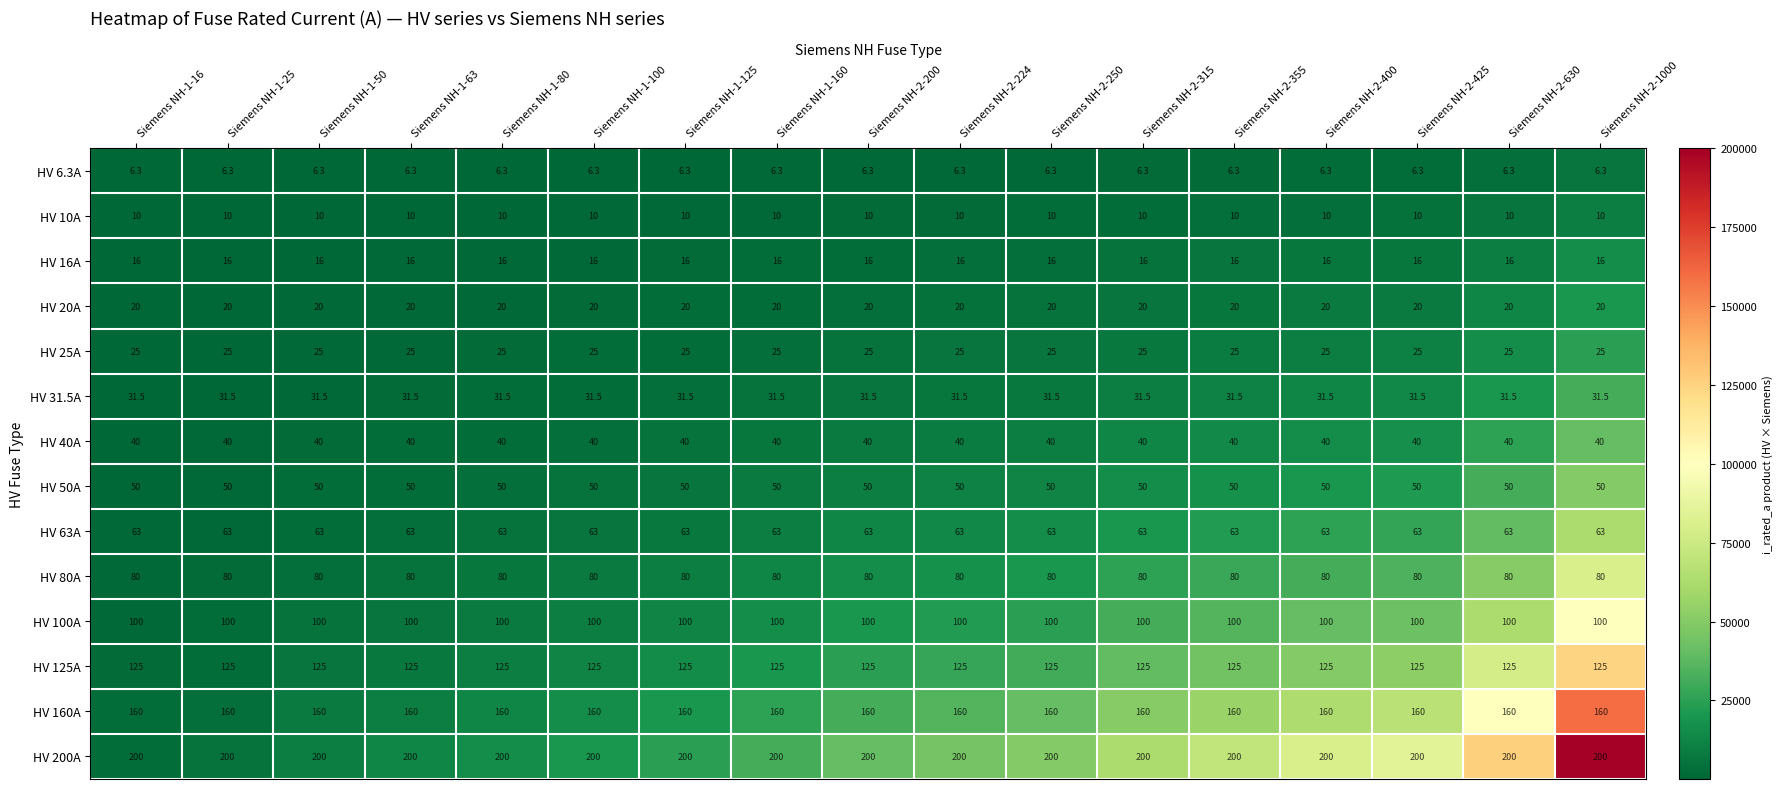

What is the sum of all HV 40A values?

680.0